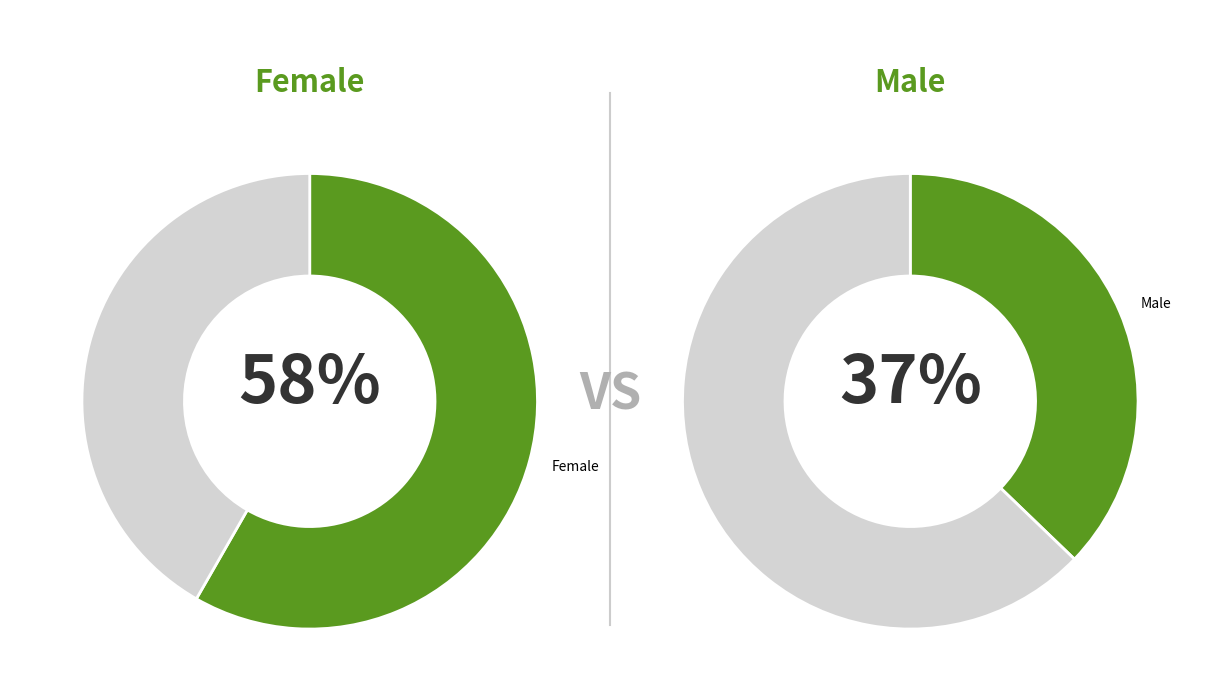

Combined, do Female and Male account for over 50%?

Yes